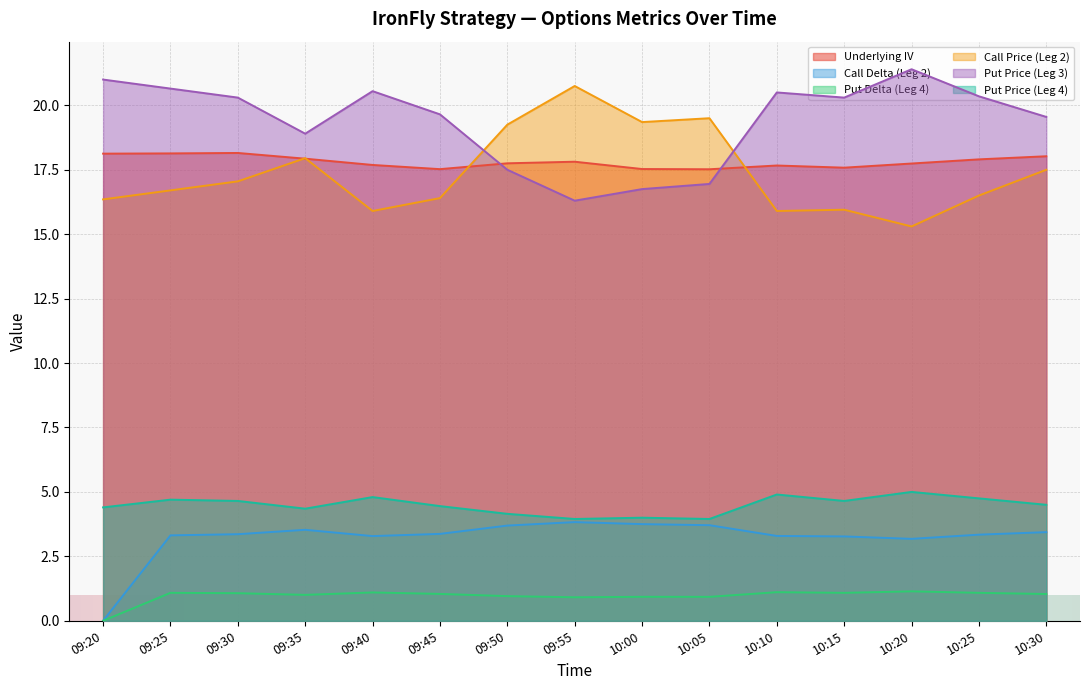

How many lines are shown in the chart?

6